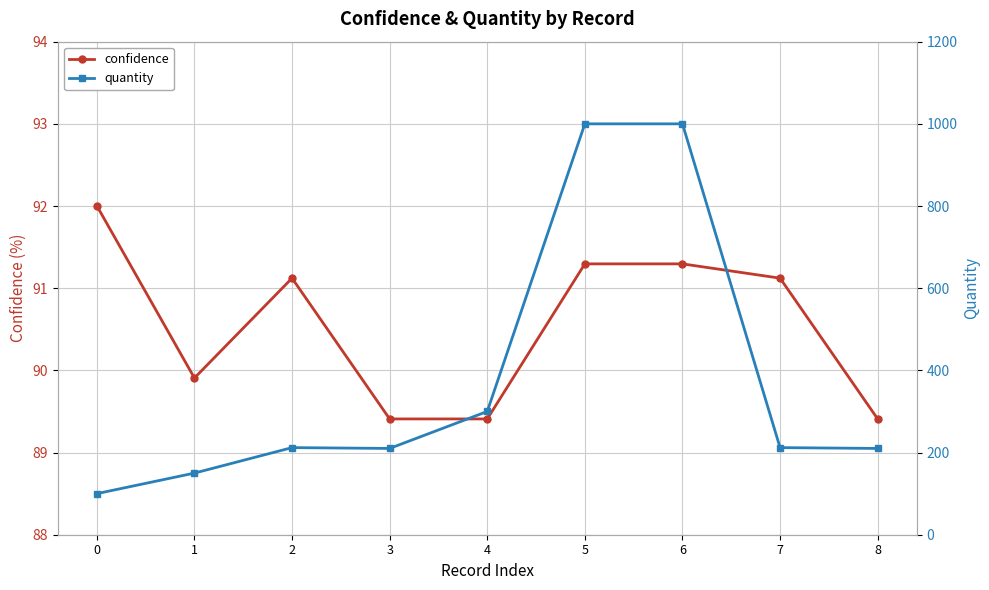

How many lines are shown in the chart?

2